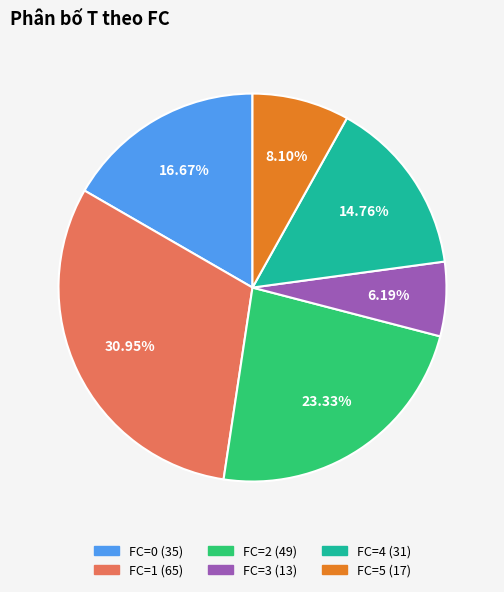

Does any single category account for the majority?

No